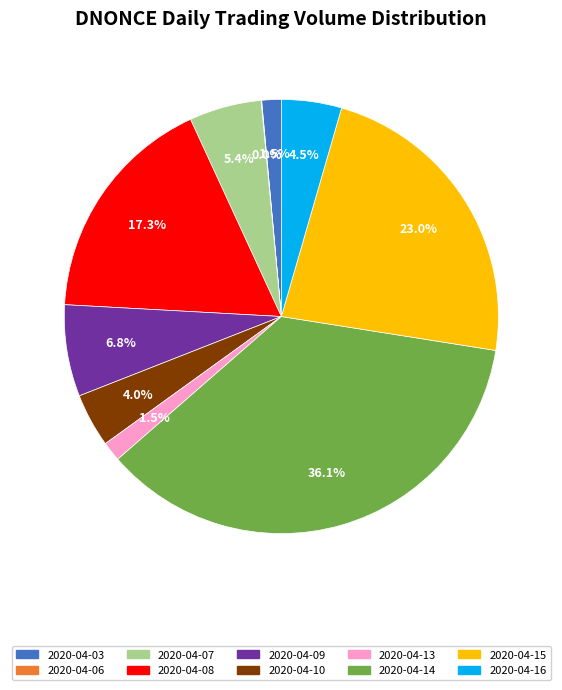

Combined, what portion of the pie is 2020-04-10 and 2020-04-14?

40.1%